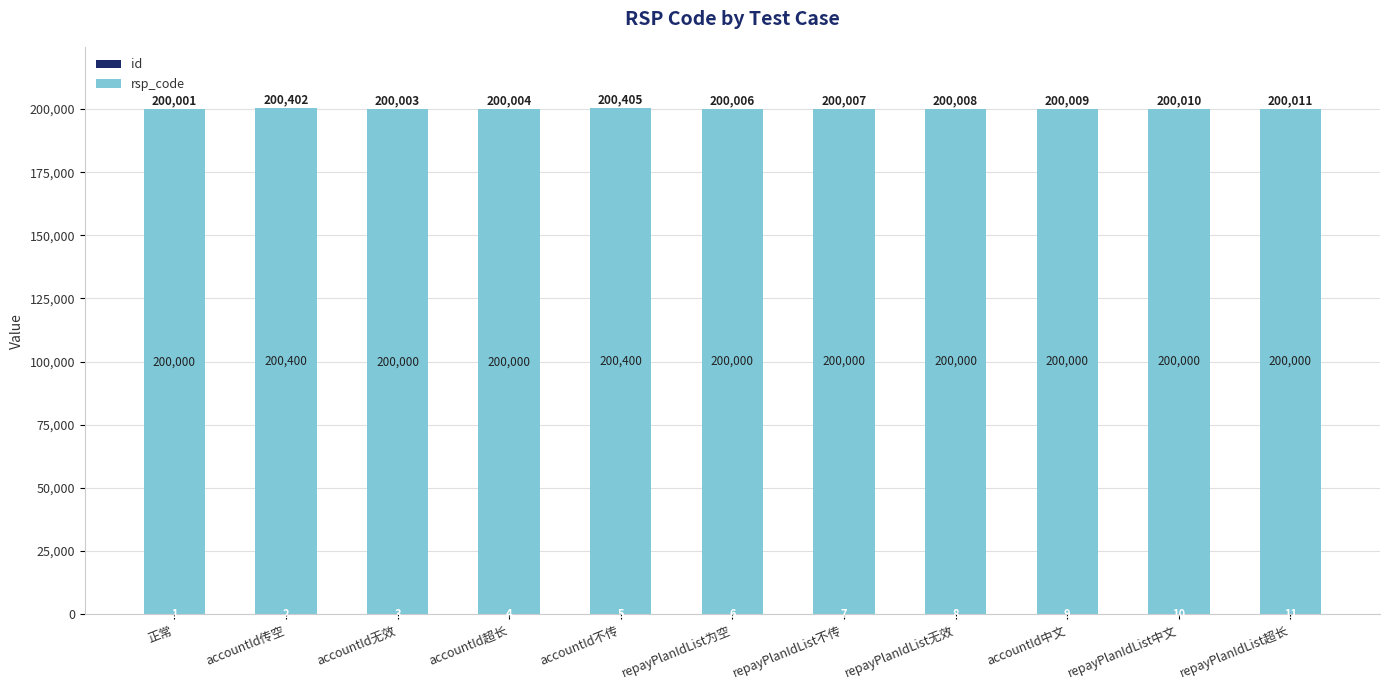

What is the total value across all series at accountId不传?

200405